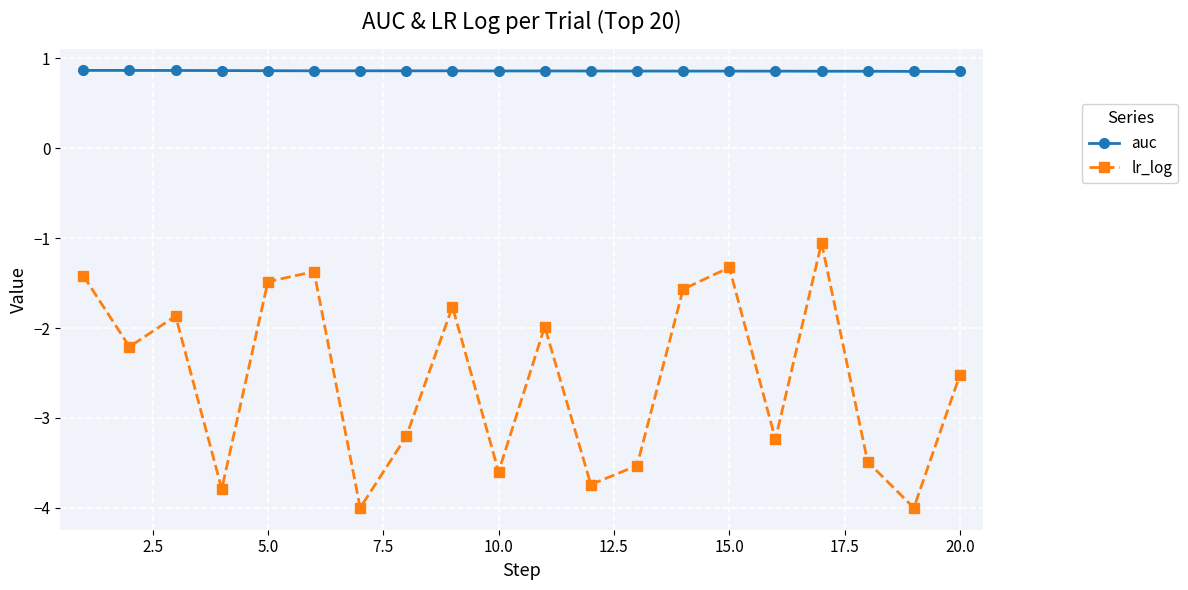

Which series has the largest total across all categories?

auc